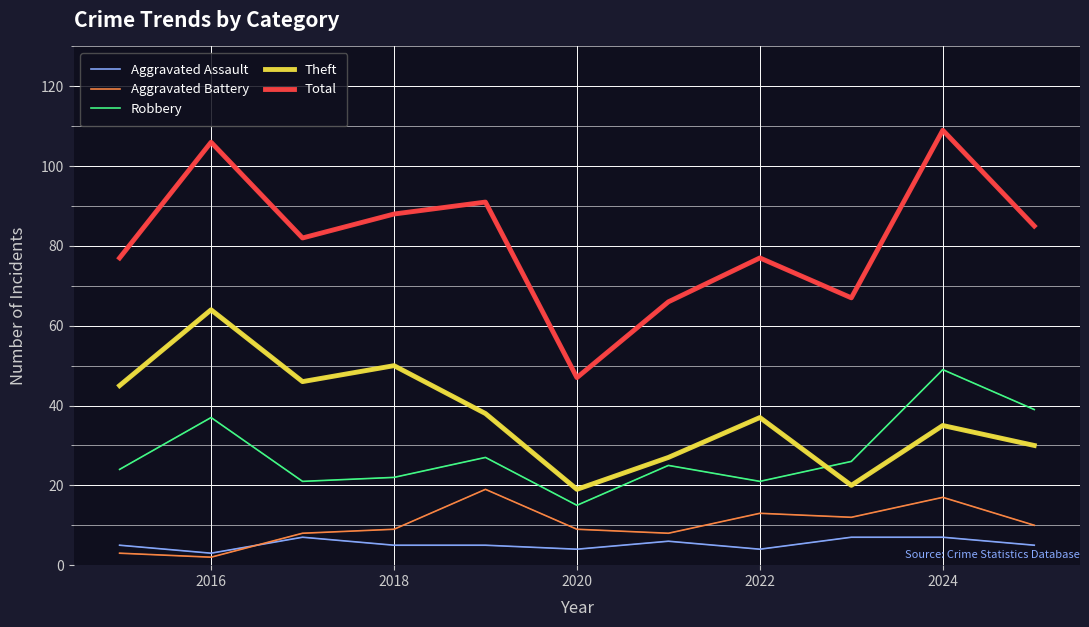

Which series has the largest total across all categories?

Total